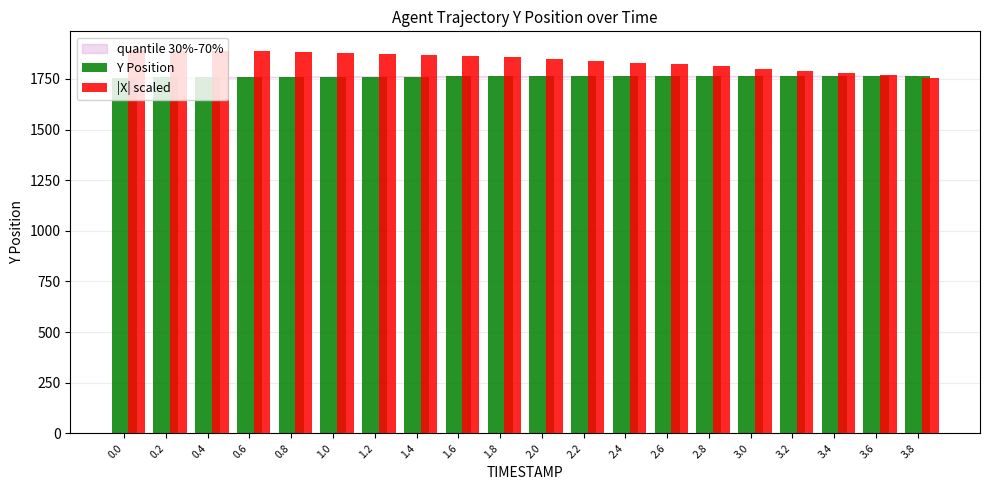

List the series in order of their peak value, lowest first.

Y Position, |X| scaled